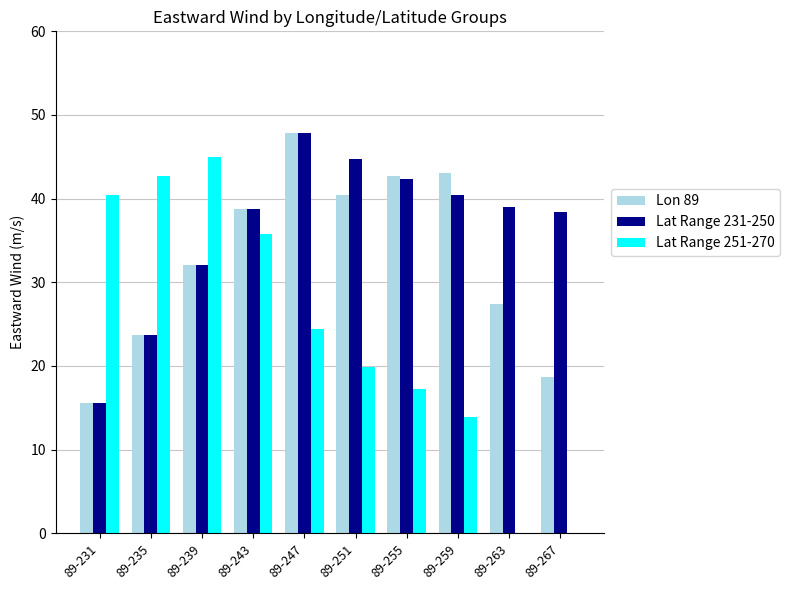

What is the sum of all Lat Range 251-270 values?

239.4